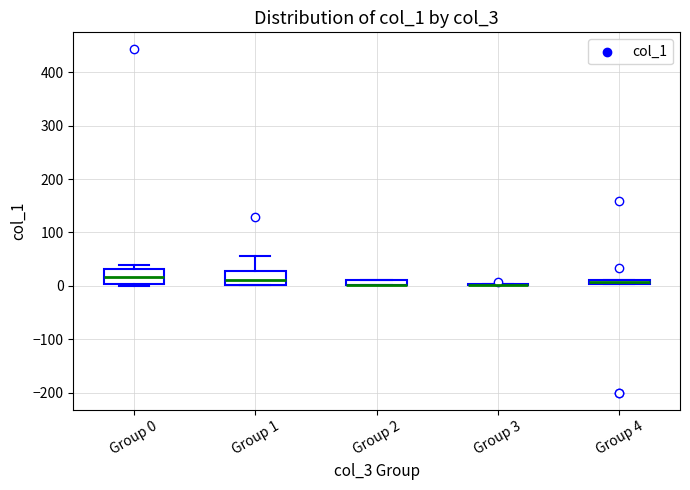

Where does the upper whisker of the box for Group 1 end on the y-axis? The values are not printed on the chart, so give them approximately, as read against the axis.

60